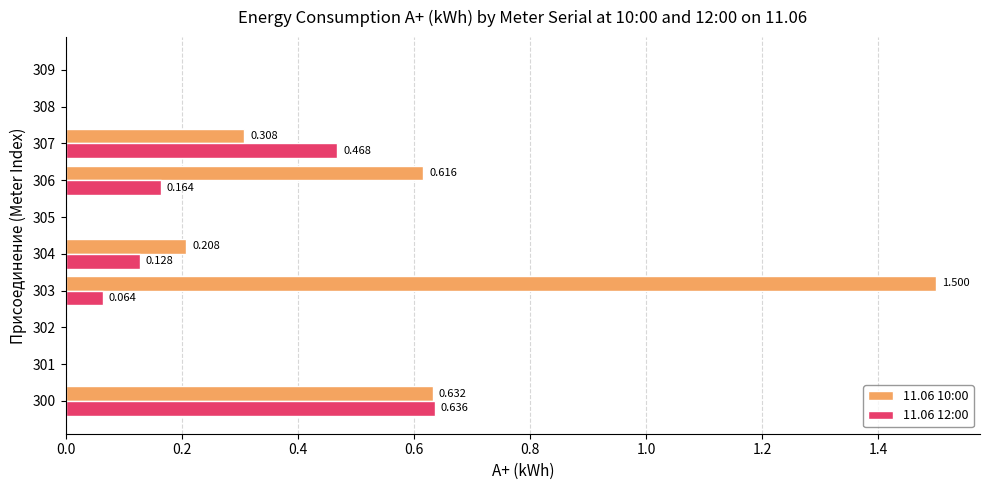

How many values in the 11.06 12:00 series exceed 0?

5